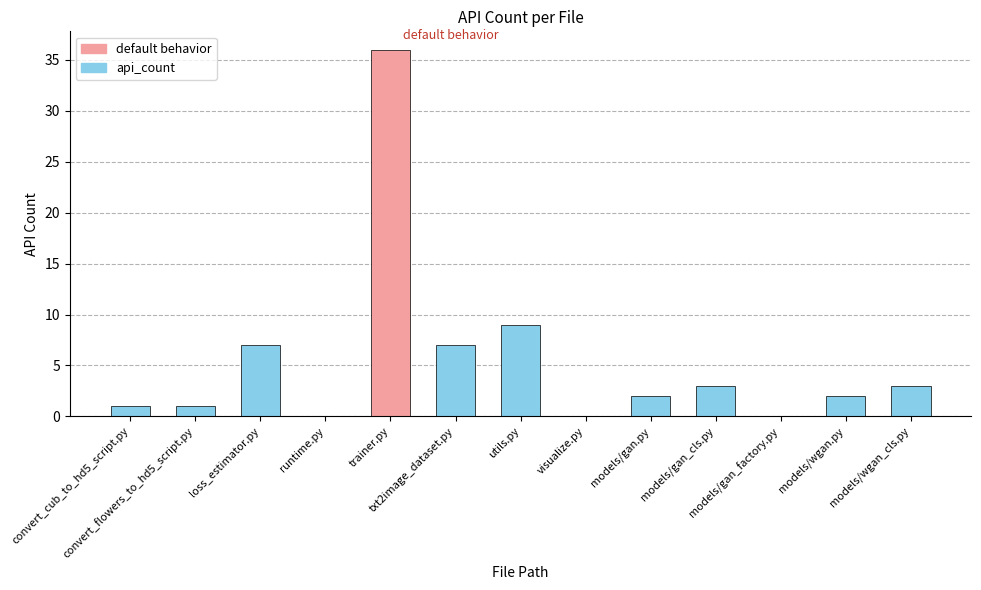

At which category does the chart reach its minimum across all series?

runtime.py